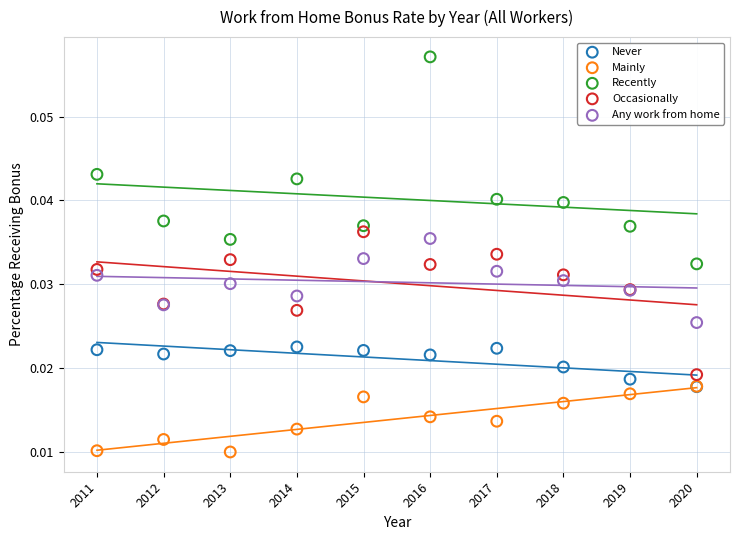

Which series contains the highest Y value?

Recently